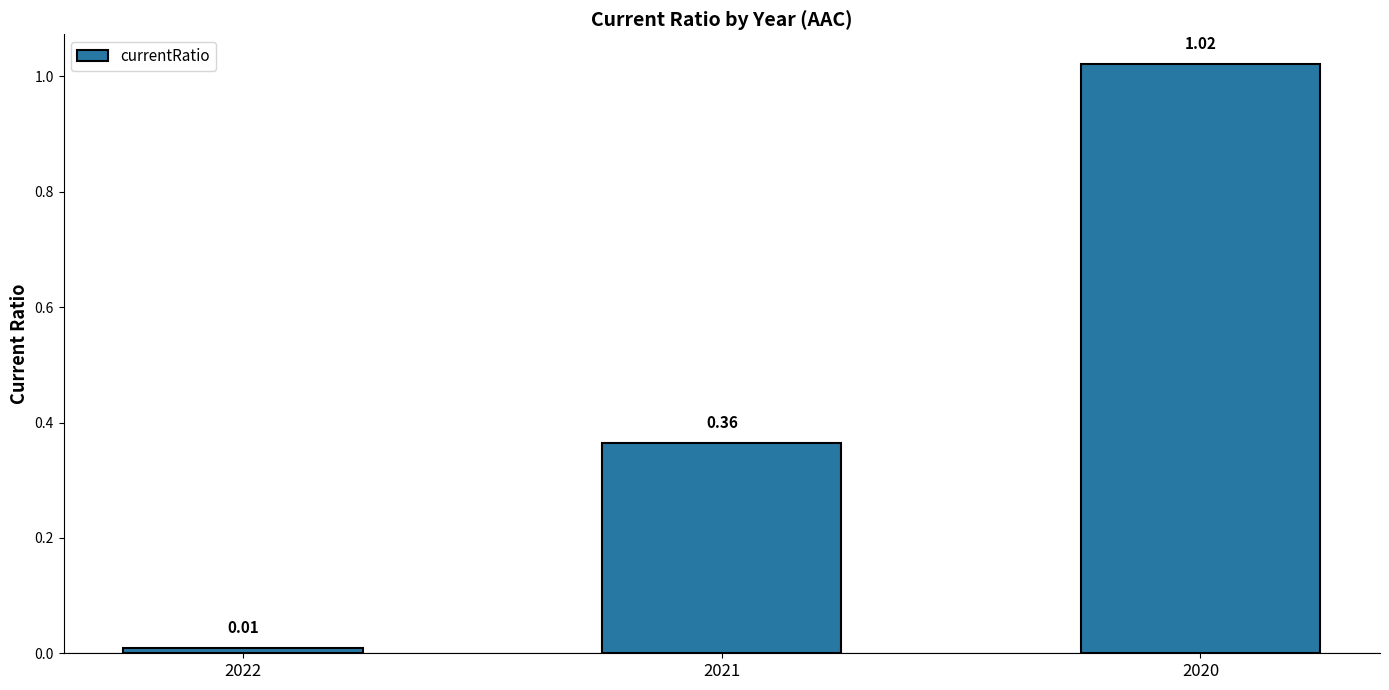

Rank the categories by value from lowest to highest.

2022, 2021, 2020